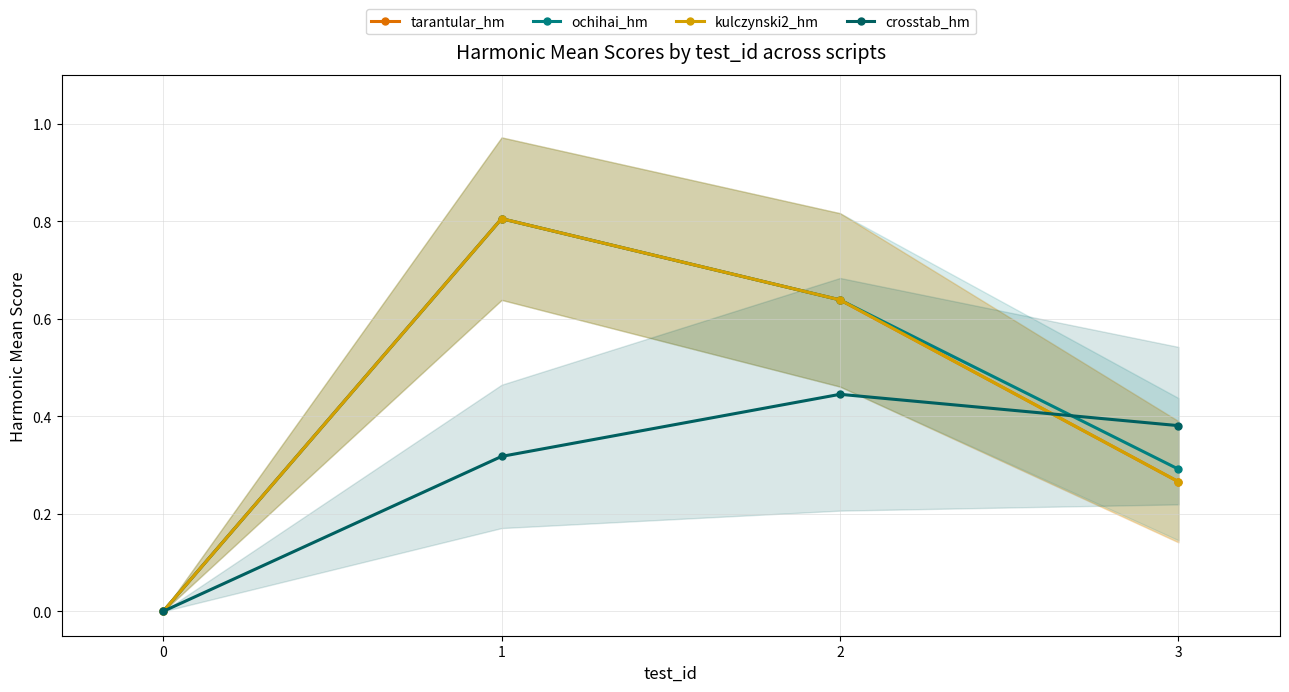

At which category does the chart reach its peak across all series?

1